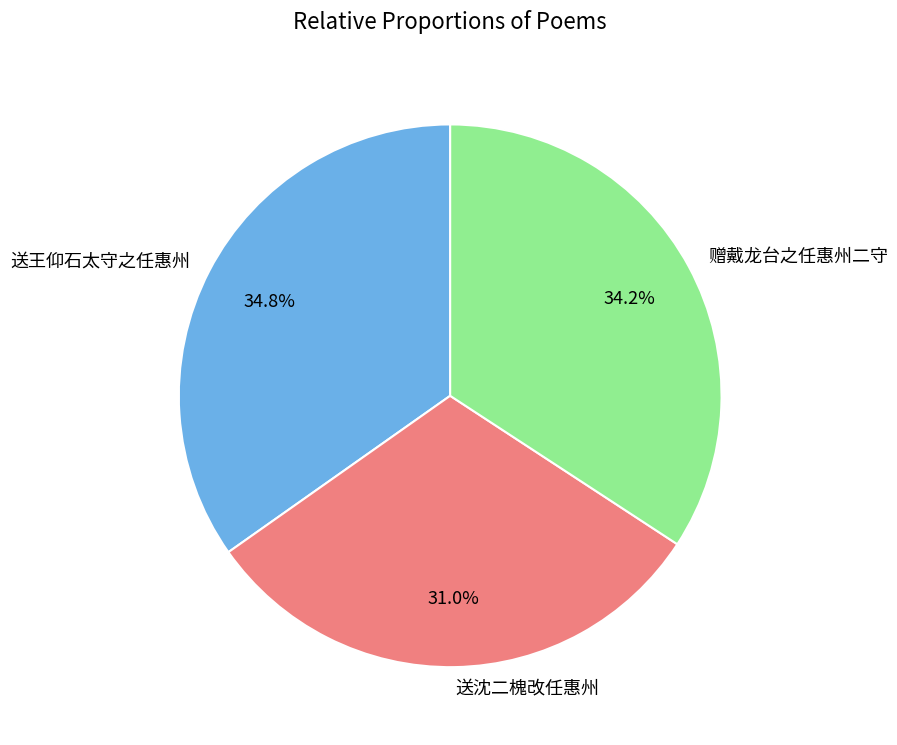

The 送沈二槐改任惠州 slice represents 21% of the pie. True or false?

False